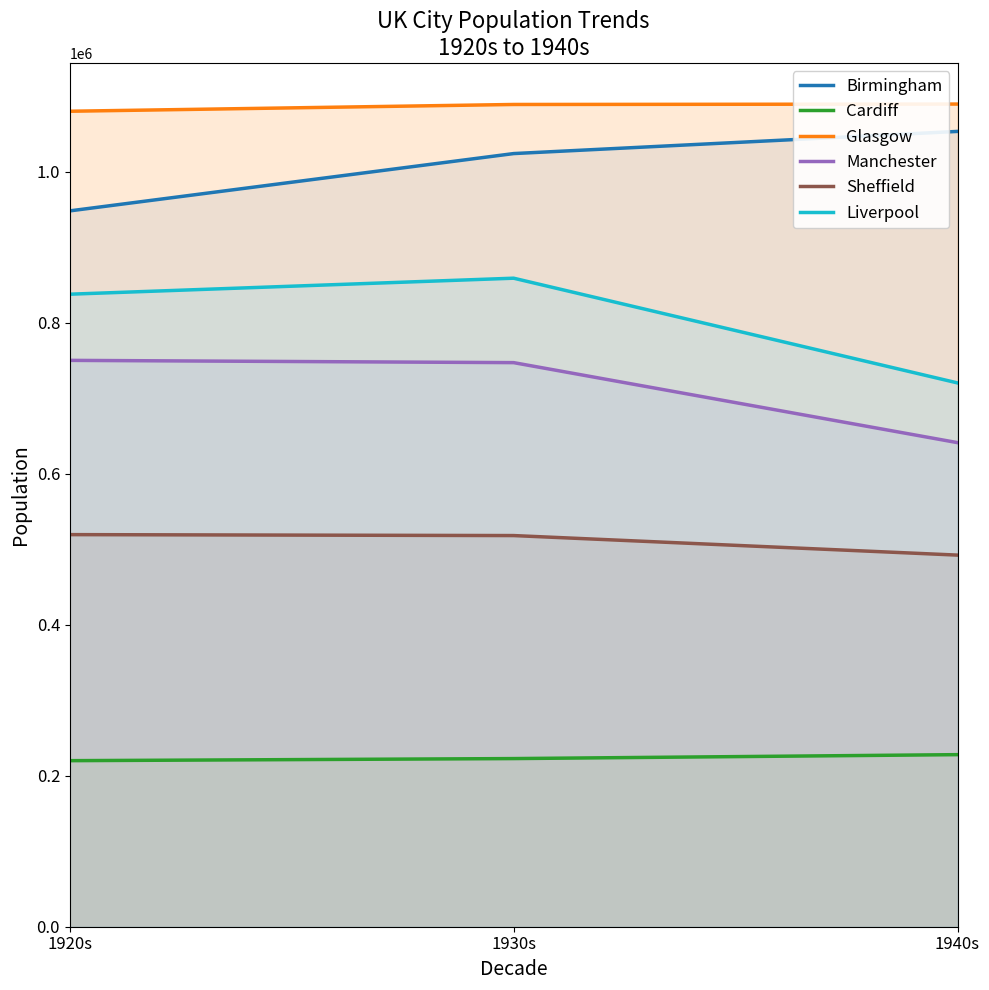

What is the greatest value displayed?

1089367.7